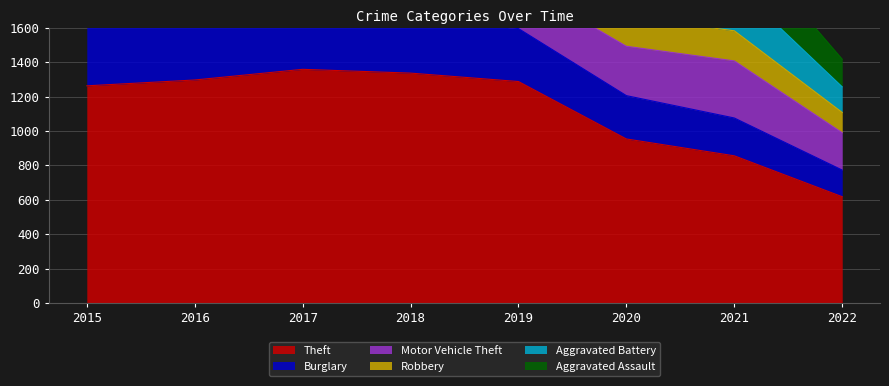

Which series has the widest spread of values?

Theft